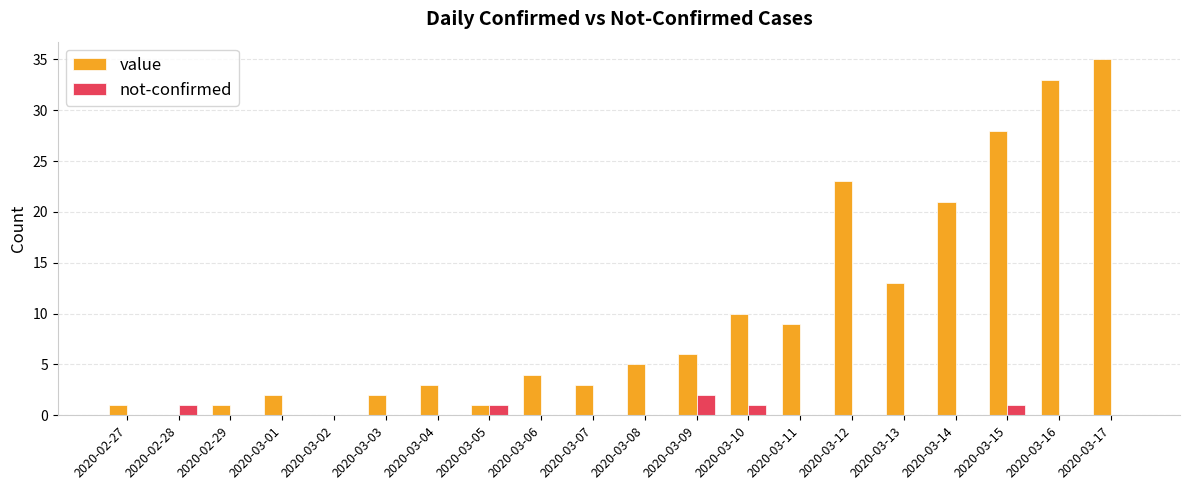

What are all the series names shown in the legend?

value, not-confirmed